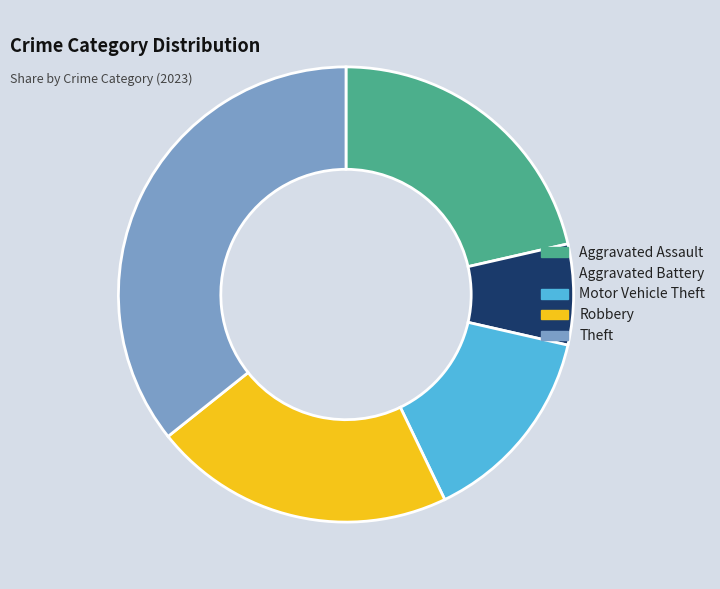

Which category has the biggest portion of the pie?

Theft